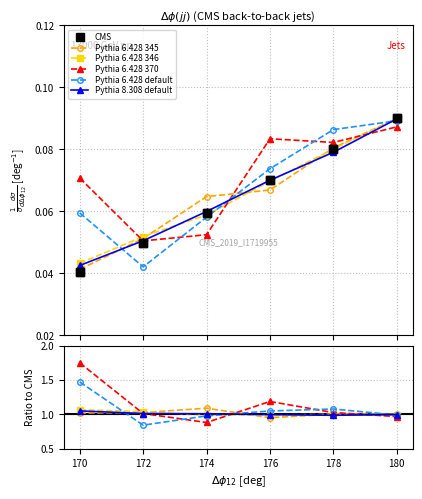

What is the value of the Pythia 6.428 default point at the 3rd from the left?

1.0